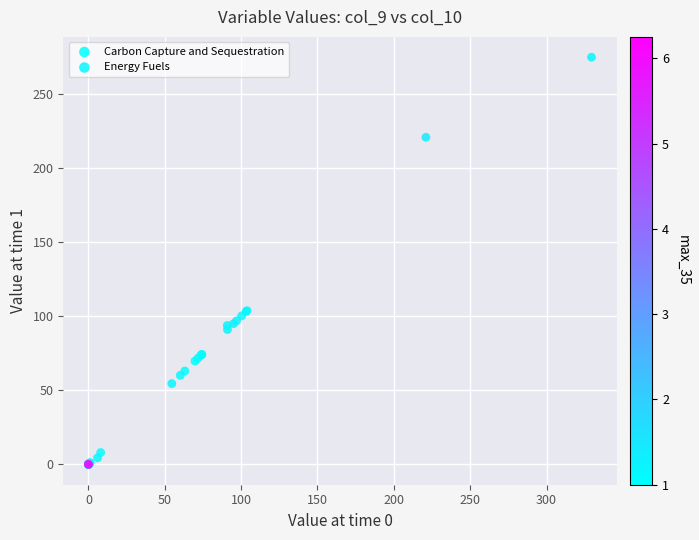

Which series has the widest spread of Y values?

Energy Fuels